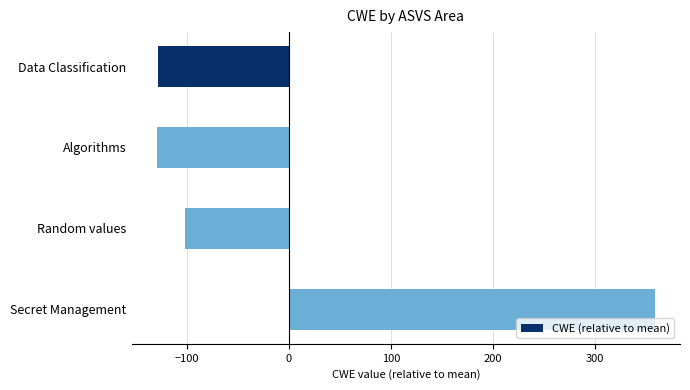

What is the change in value from Algorithms to Random values?

+28.0